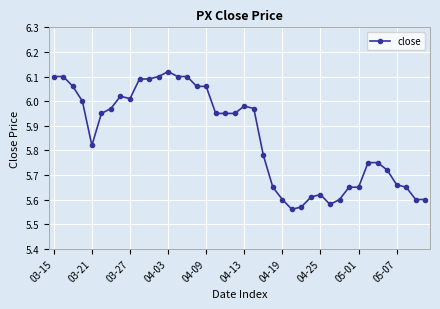

What is the difference between the maximum and minimum values?

0.6